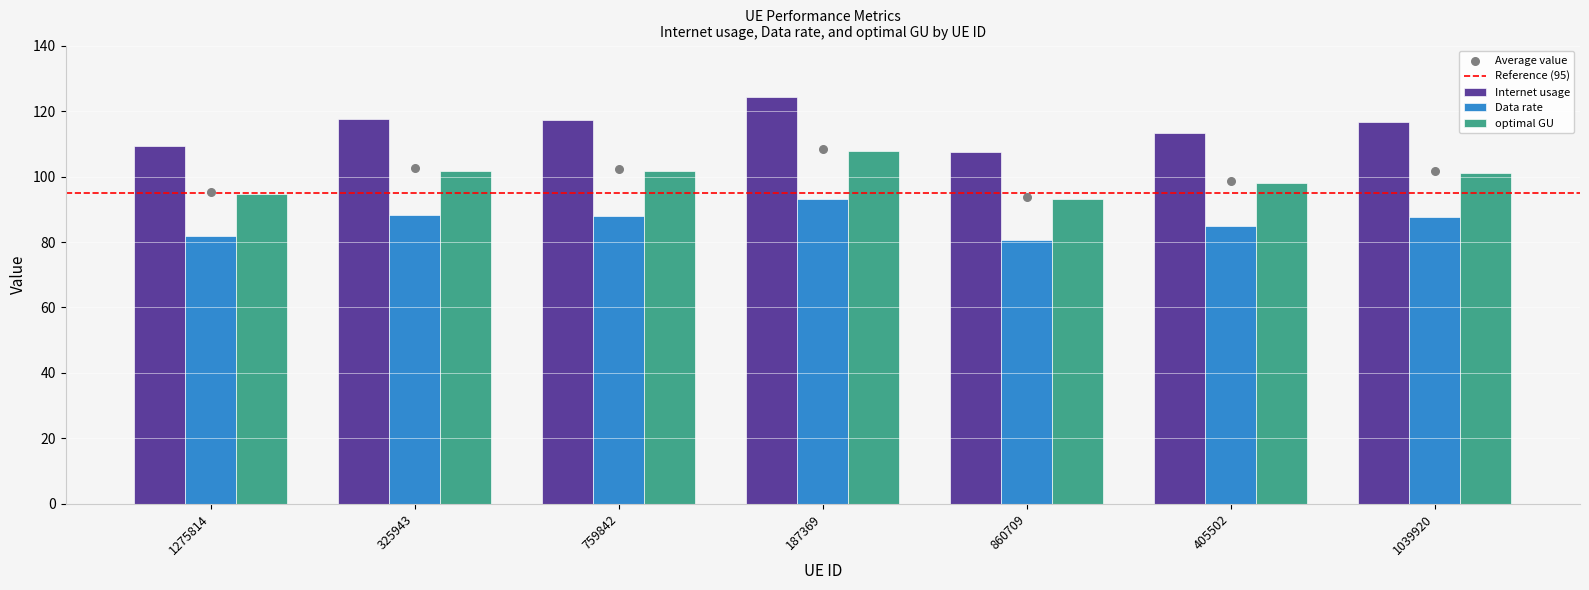

Which series has the largest total across all categories?

Data rate